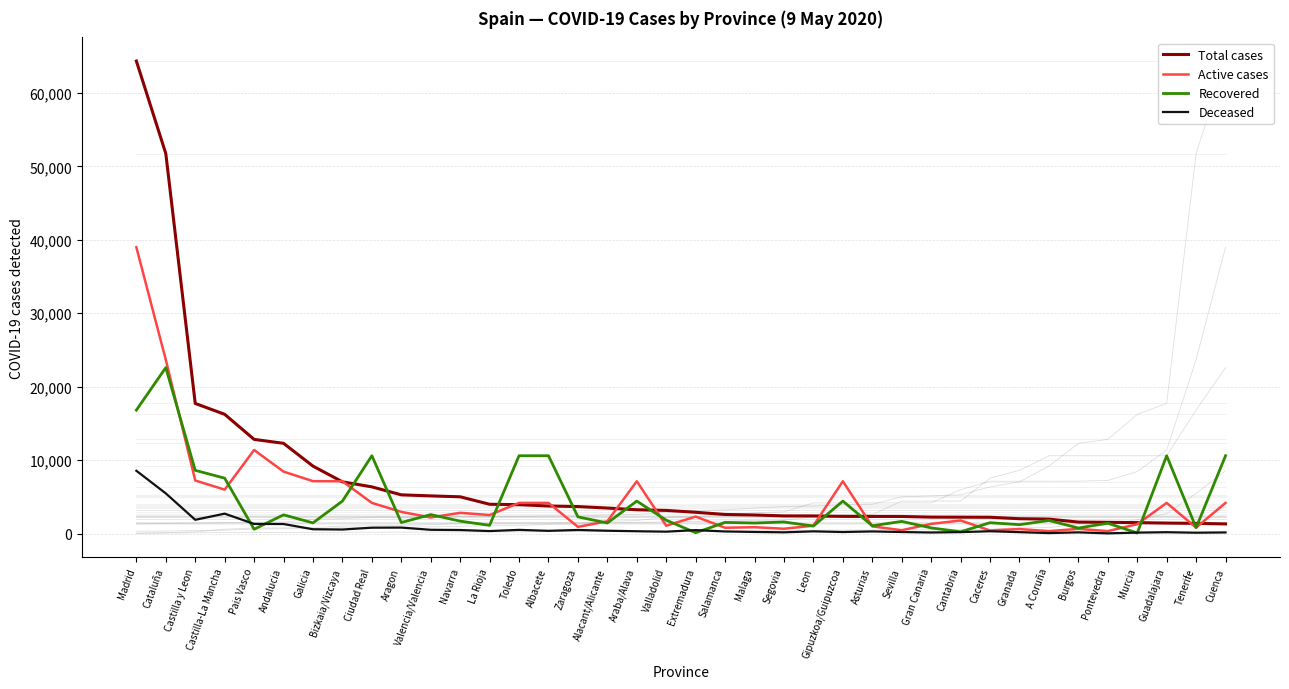

What is the total value across all series at Toledo?

19217